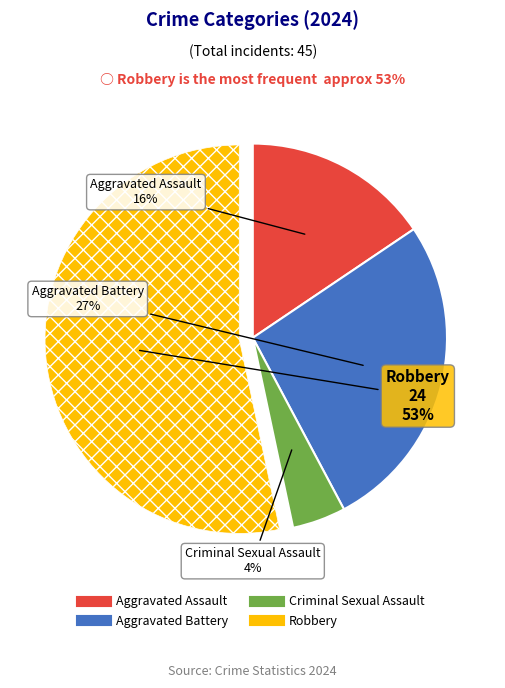

Is there a majority slice in this chart?

Yes